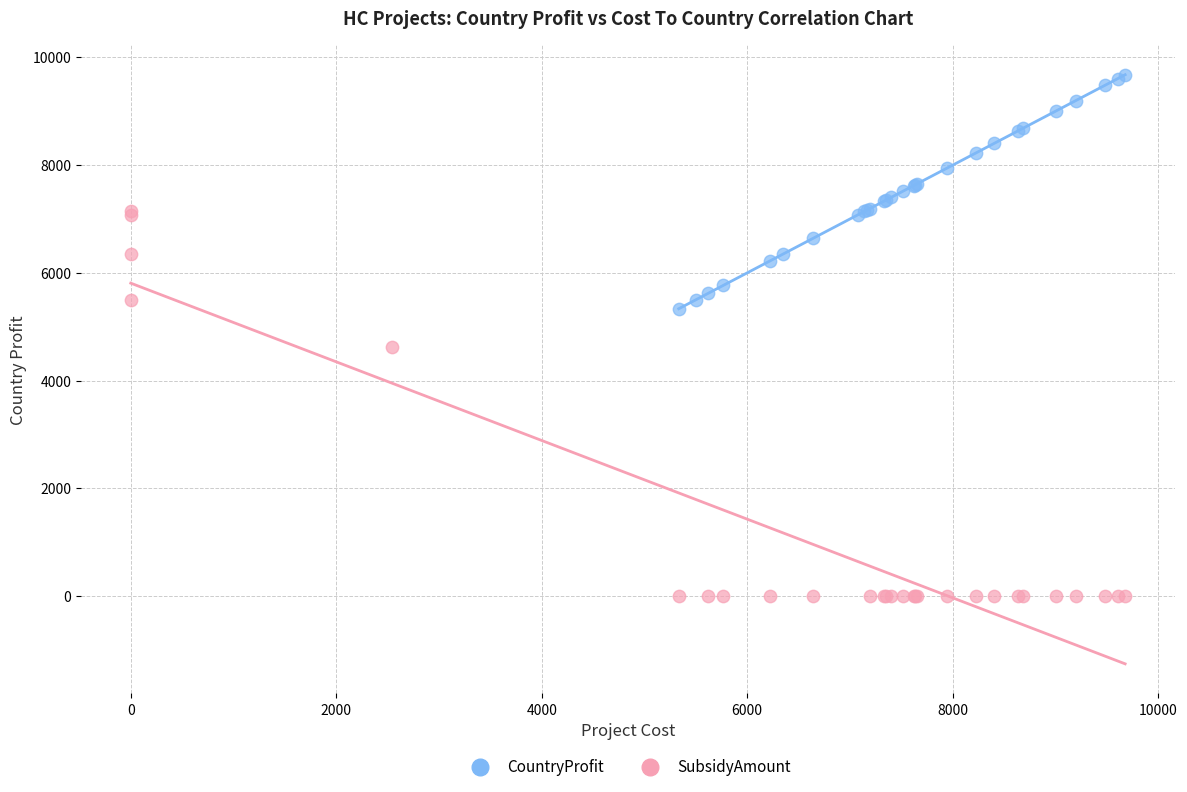

Which series contains the lowest Y value?

SubsidyAmount